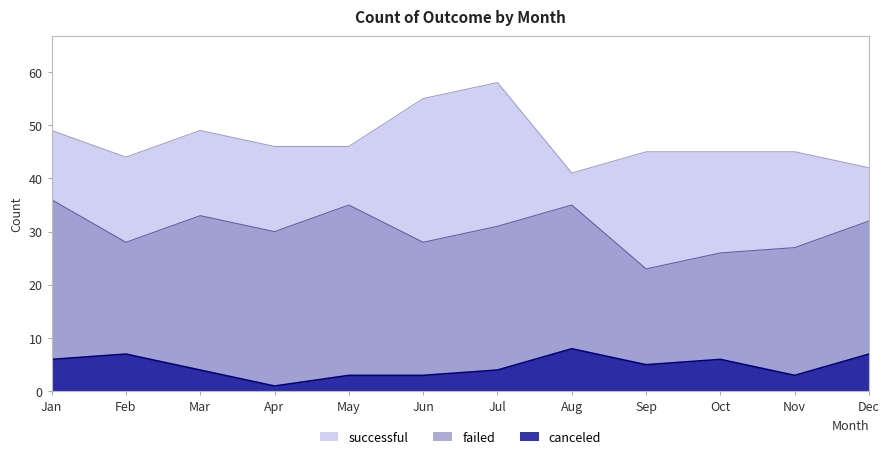

What is the spread (max minus min) of values at May?

43